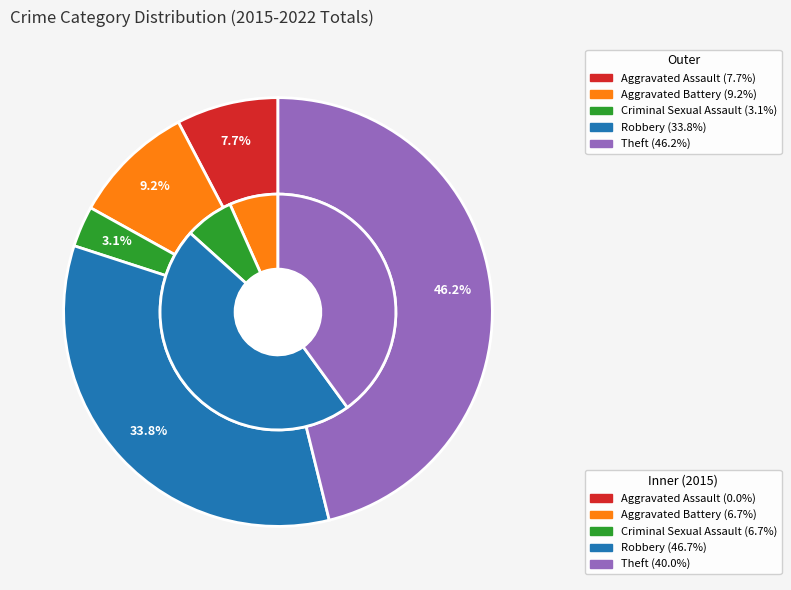

To the nearest percent, what is the average slice percentage?

20%